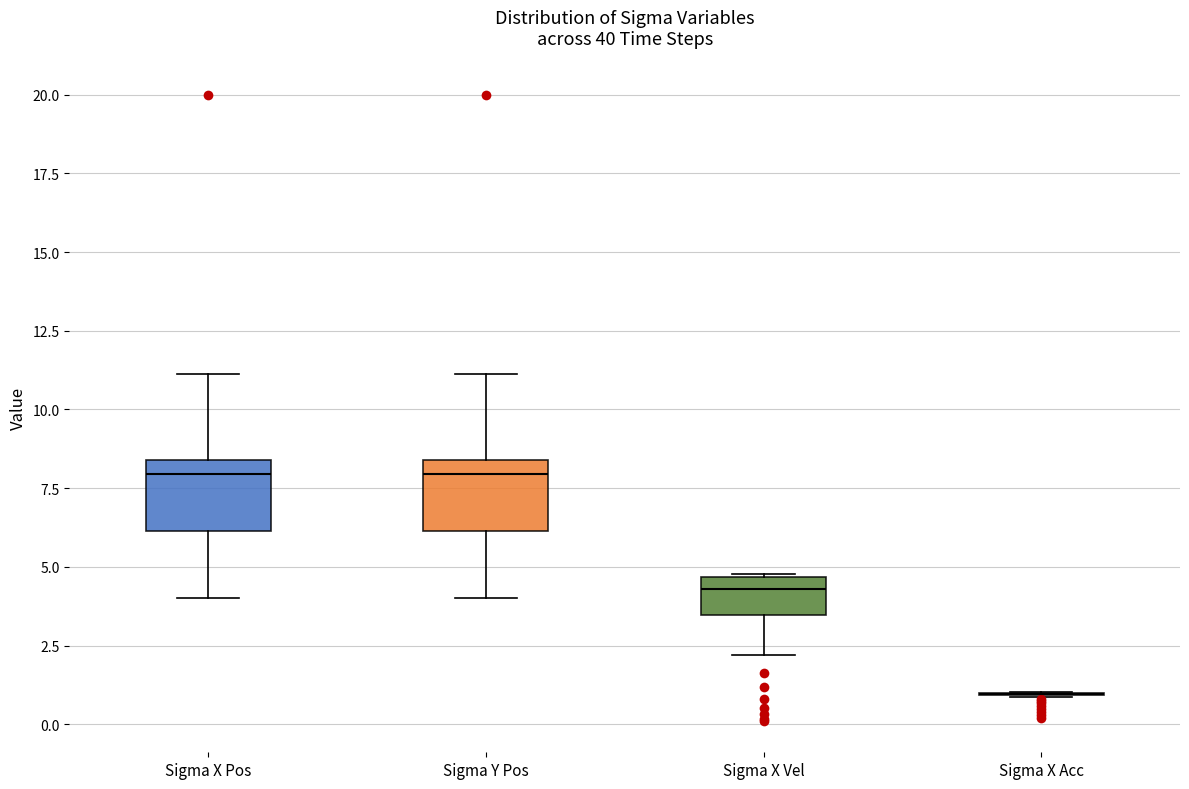

Where is the lower edge of the box for Sigma Y Pos on the y-axis? The values are not printed on the chart, so give them approximately, as read against the axis.

6.0